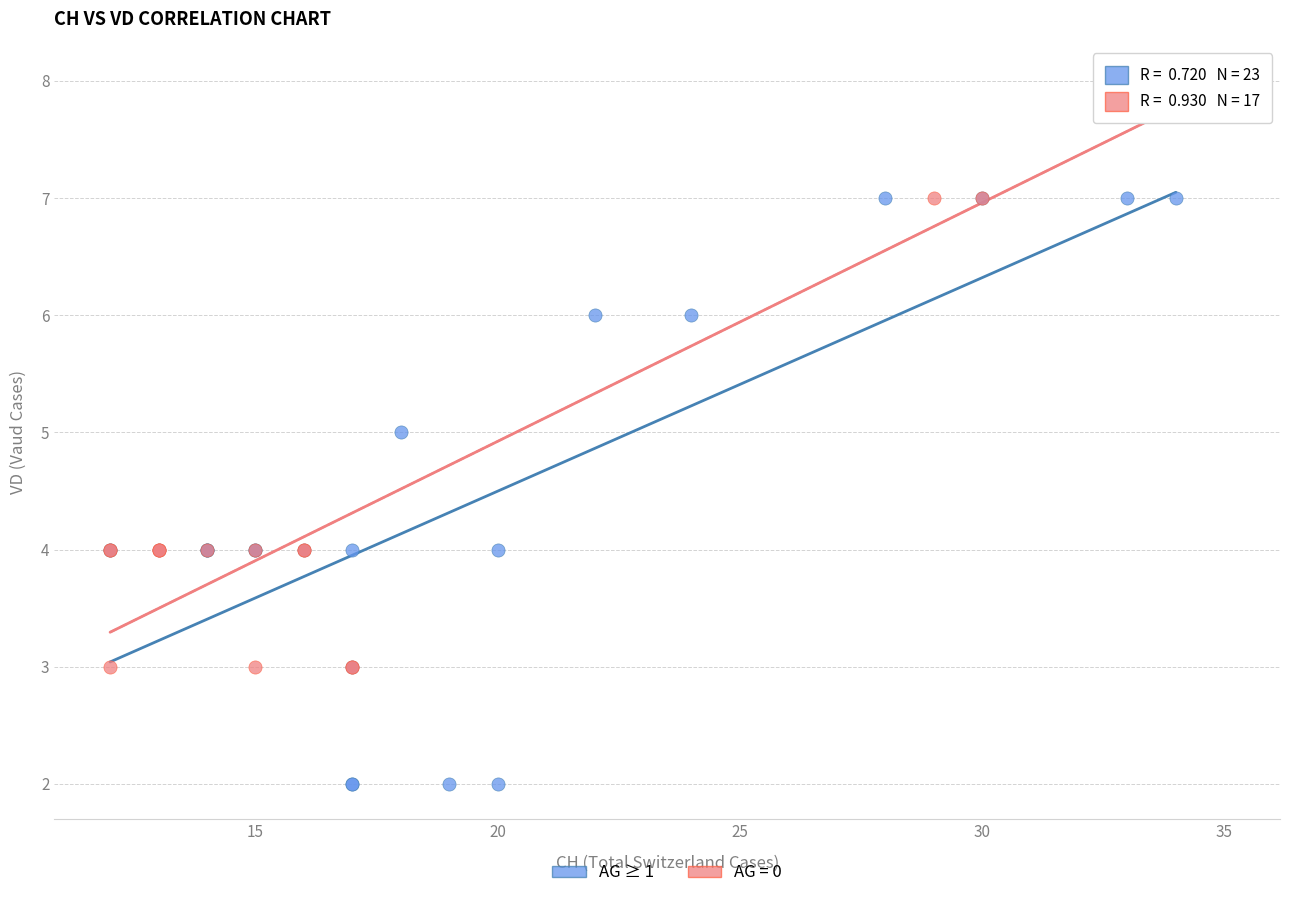

Which series contains the lowest Y value?

AG ≥ 1